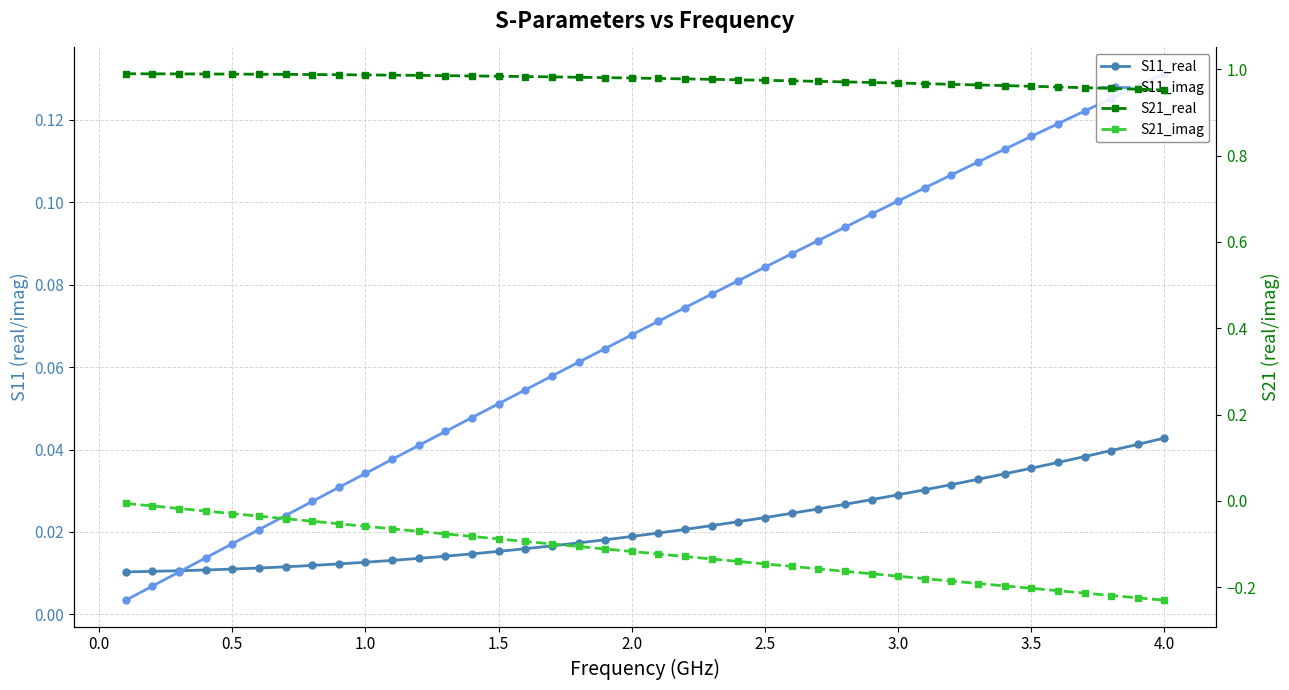

Does the chart display data point markers on the line(s)?

Yes